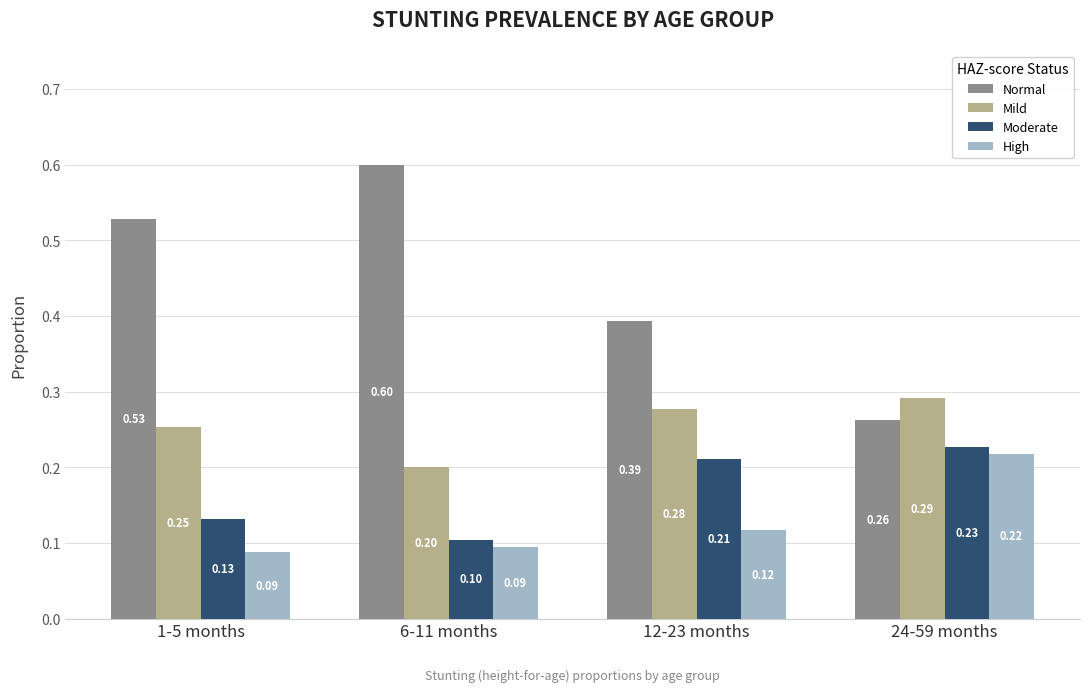

What is the label of the 3rd bar from the right?

6-11 months